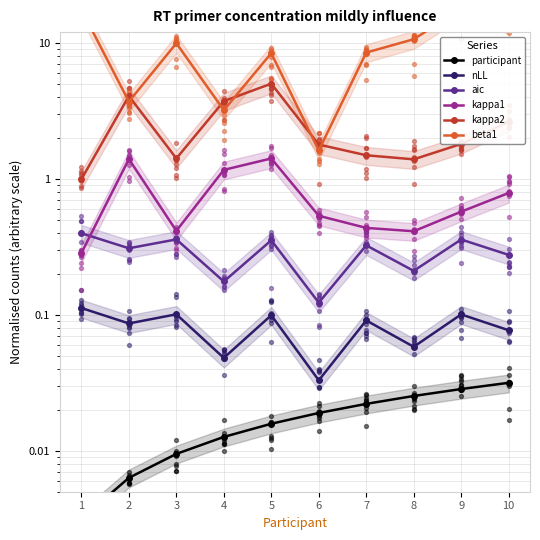

Which series has the largest total across all categories?

beta1